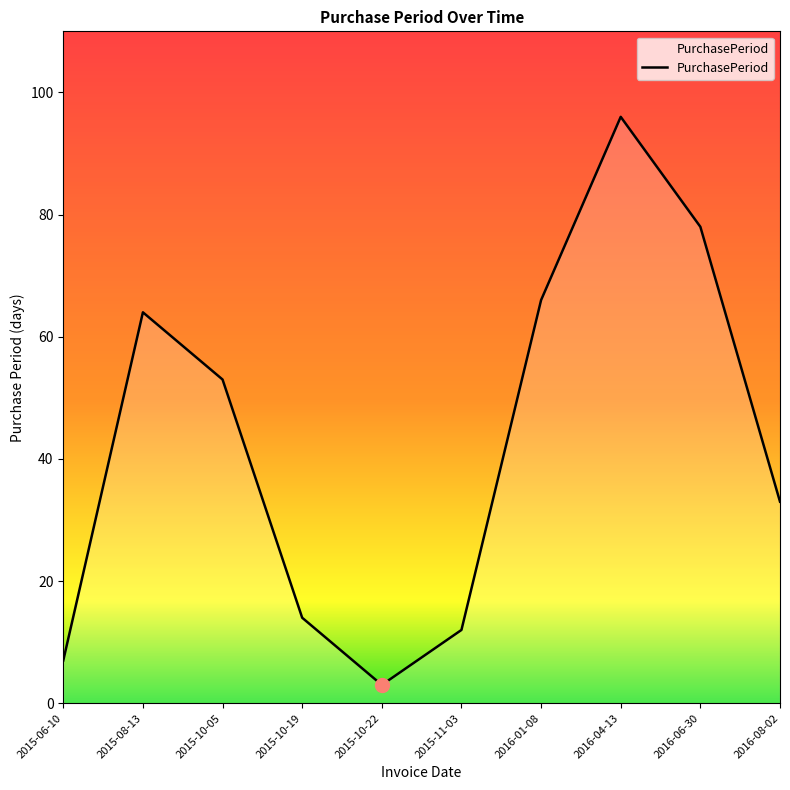

How many lines are shown in the chart?

1